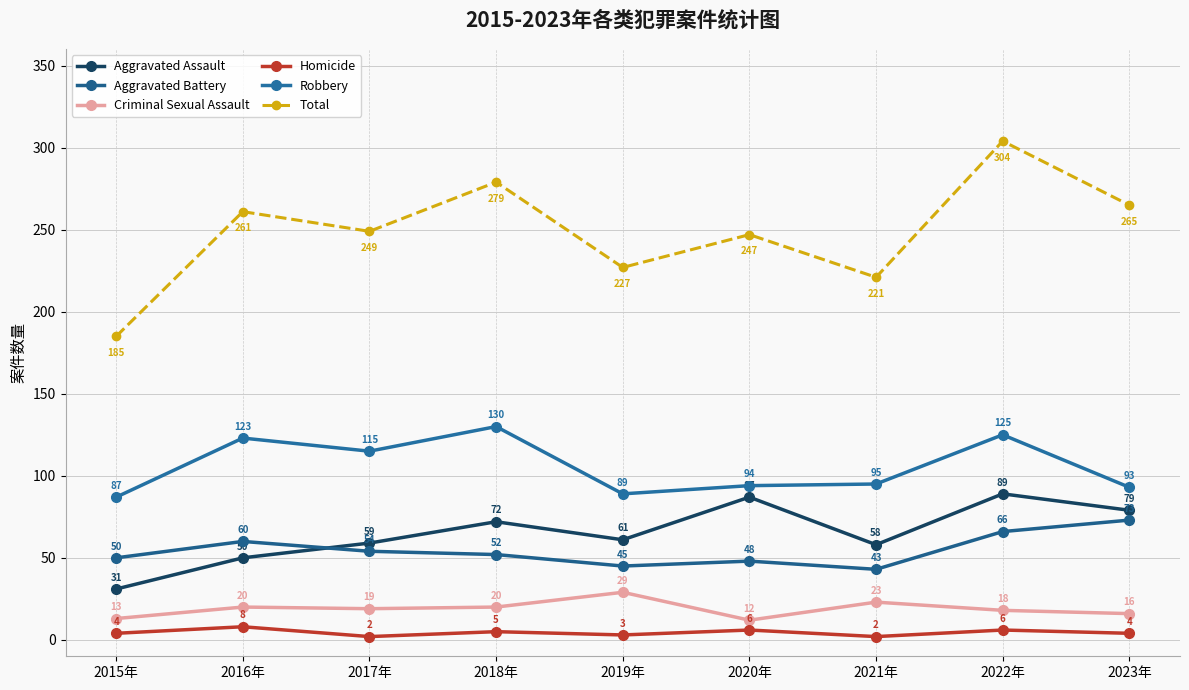

How many data points does each series have?

9